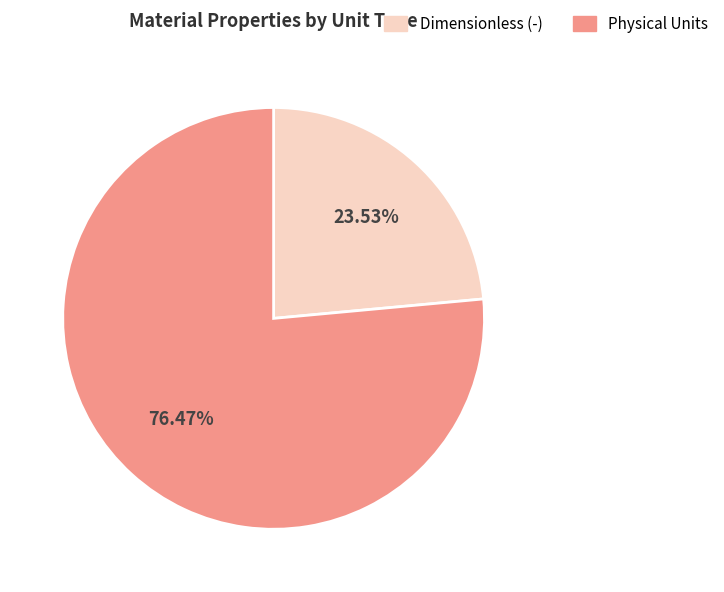

Which category has the biggest portion of the pie?

Physical Units